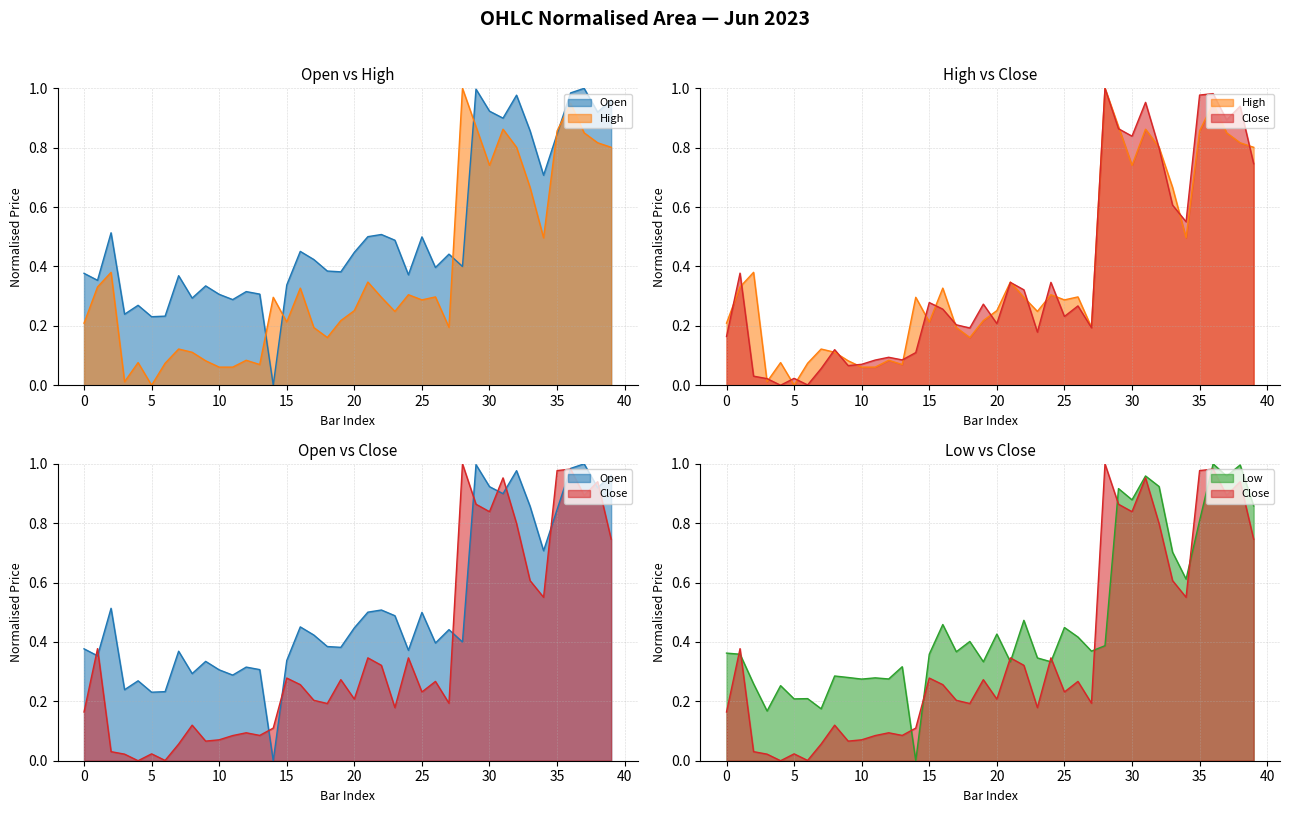

After their last crossing, which series has the higher values: Close line or Low line?

Low line